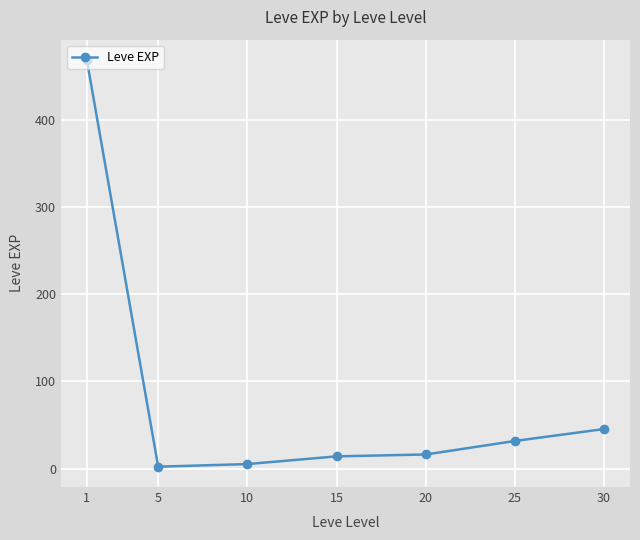

Where does the data first go above 16?

1